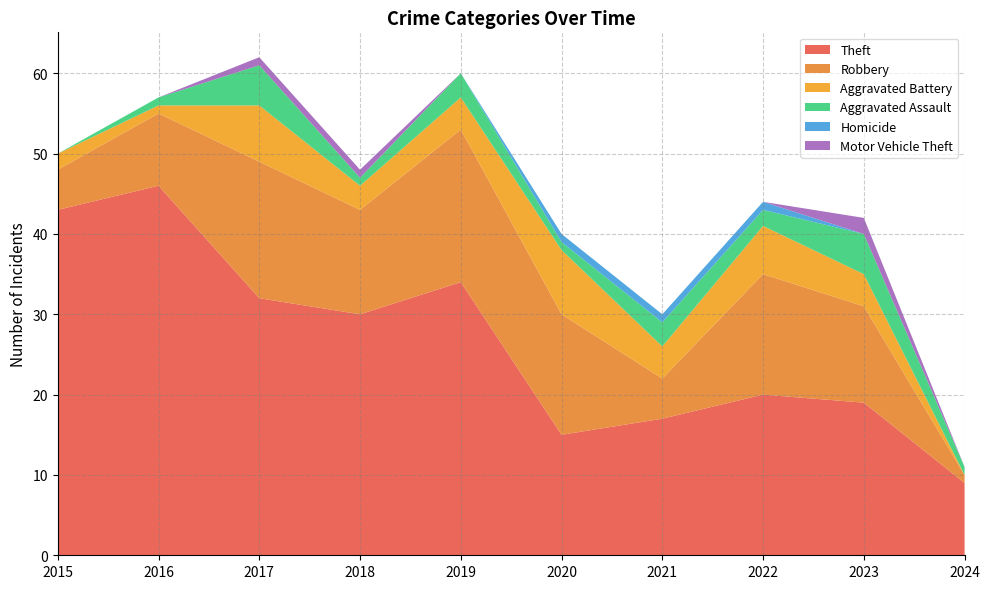

Reading left to right, list all the values displayed in this chart.

Theft: 2015=43	2016=46	2017=32	2018=30	2019=34	2020=15	2021=17	2022=20	2023=19	2024=9
Robbery: 2015=5	2016=9	2017=17	2018=13	2019=19	2020=15	2021=5	2022=15	2023=12	2024=1
Aggravated Battery: 2015=2	2016=1	2017=7	2018=3	2019=4	2020=8	2021=4	2022=6	2023=4	2024=0
Aggravated Assault: 2015=0	2016=1	2017=5	2018=1	2019=3	2020=1	2021=3	2022=2	2023=5	2024=1
Homicide: 2015=0	2016=0	2017=0	2018=0	2019=0	2020=1	2021=1	2022=1	2023=0	2024=0
Motor Vehicle Theft: 2015=0	2016=0	2017=1	2018=1	2019=0	2020=0	2021=0	2022=0	2023=2	2024=0